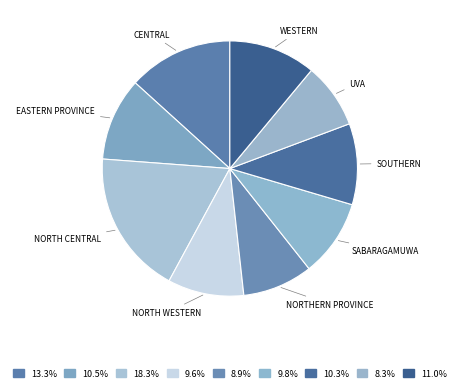

How many slices are in this pie chart?

9